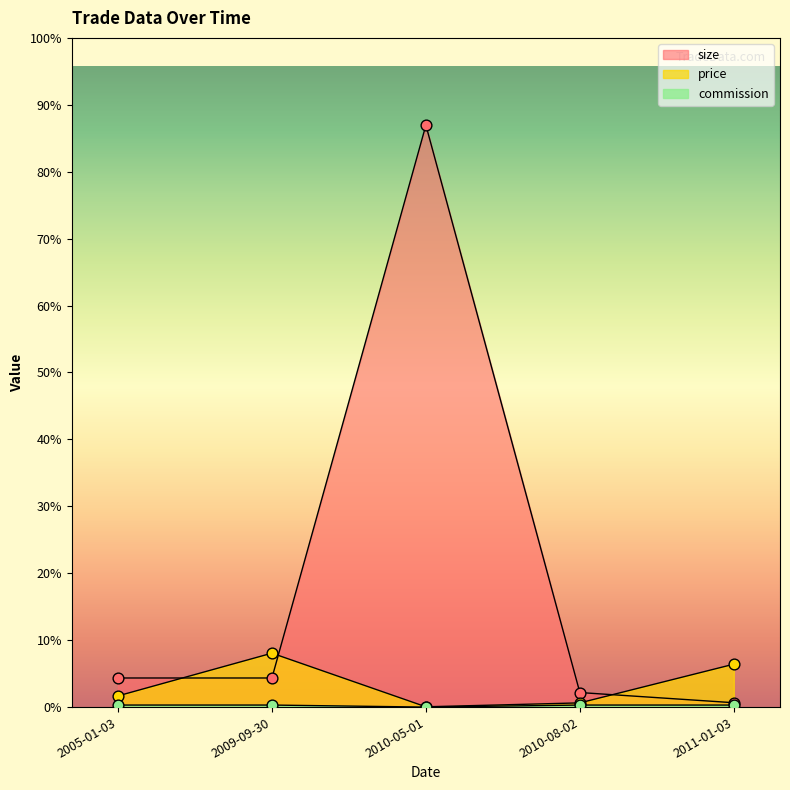

At which category is the sum across all series the highest?

2010-05-01